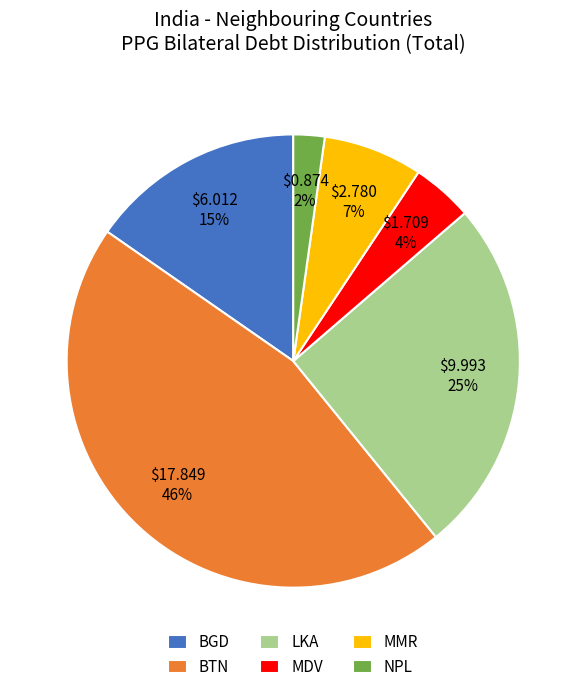

What percentage is the BGD slice, to the nearest percent?

15%